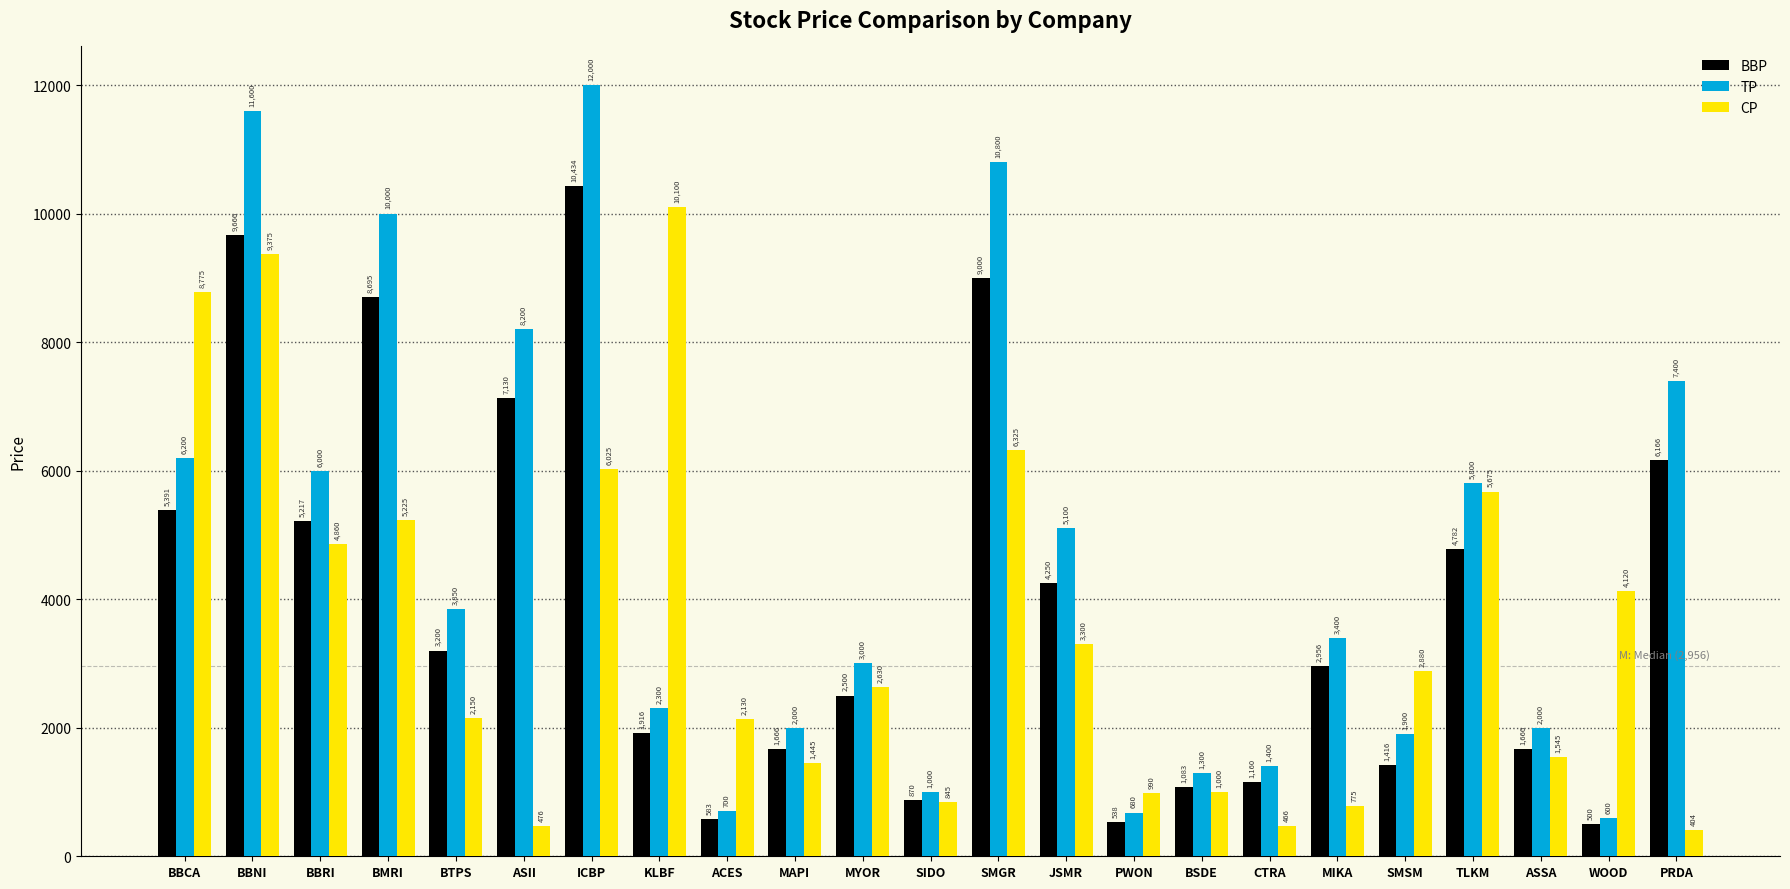

How many bars are there in total?

69